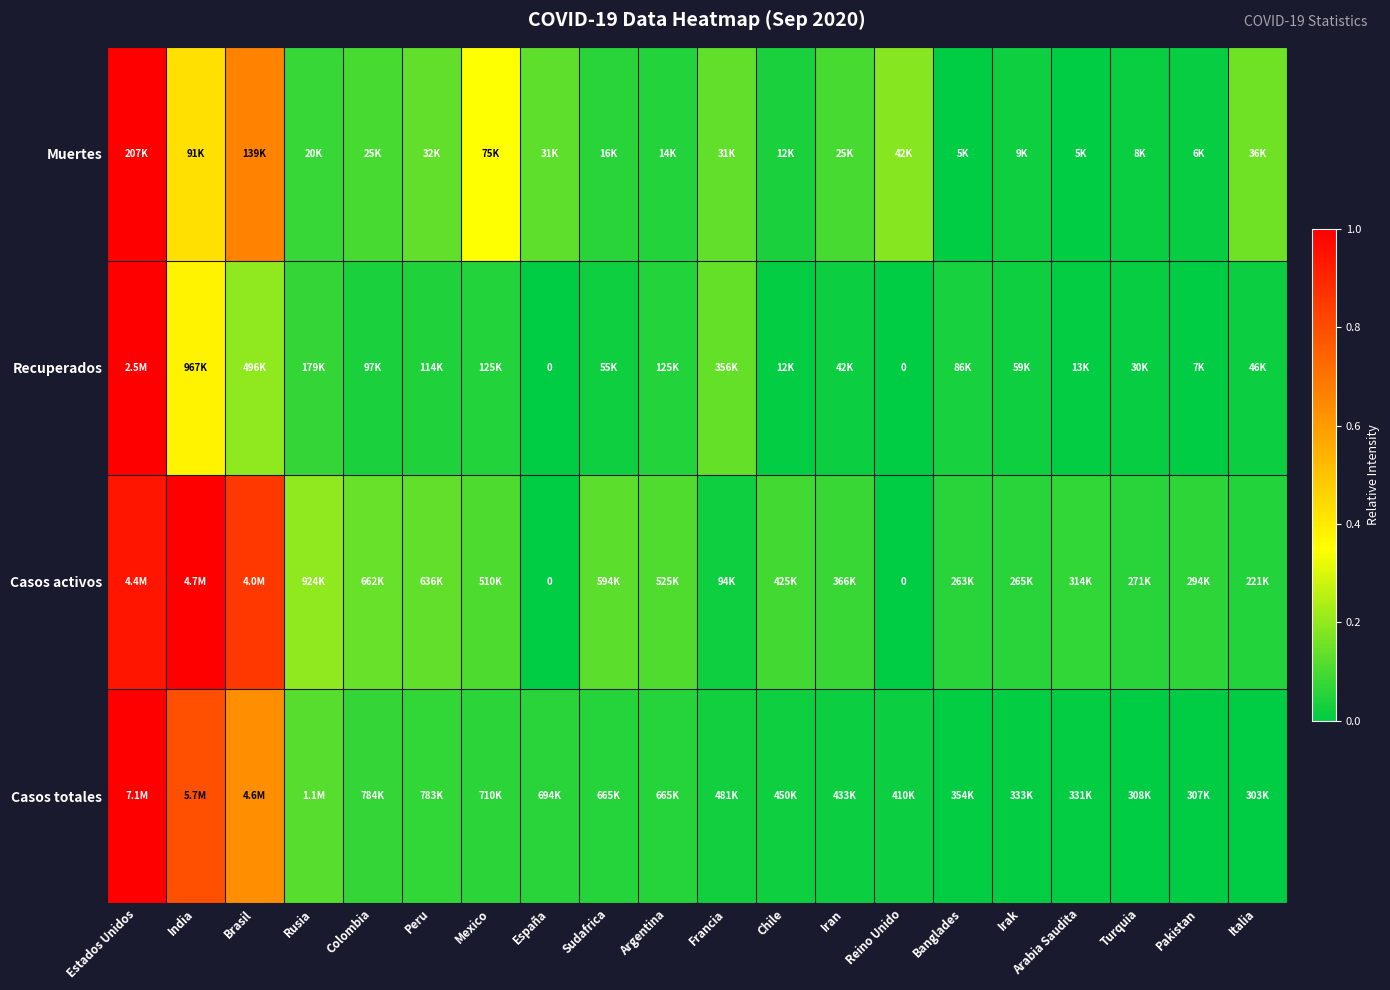

Between Irak and Turquia, which series saw the biggest shift?

Recuperados